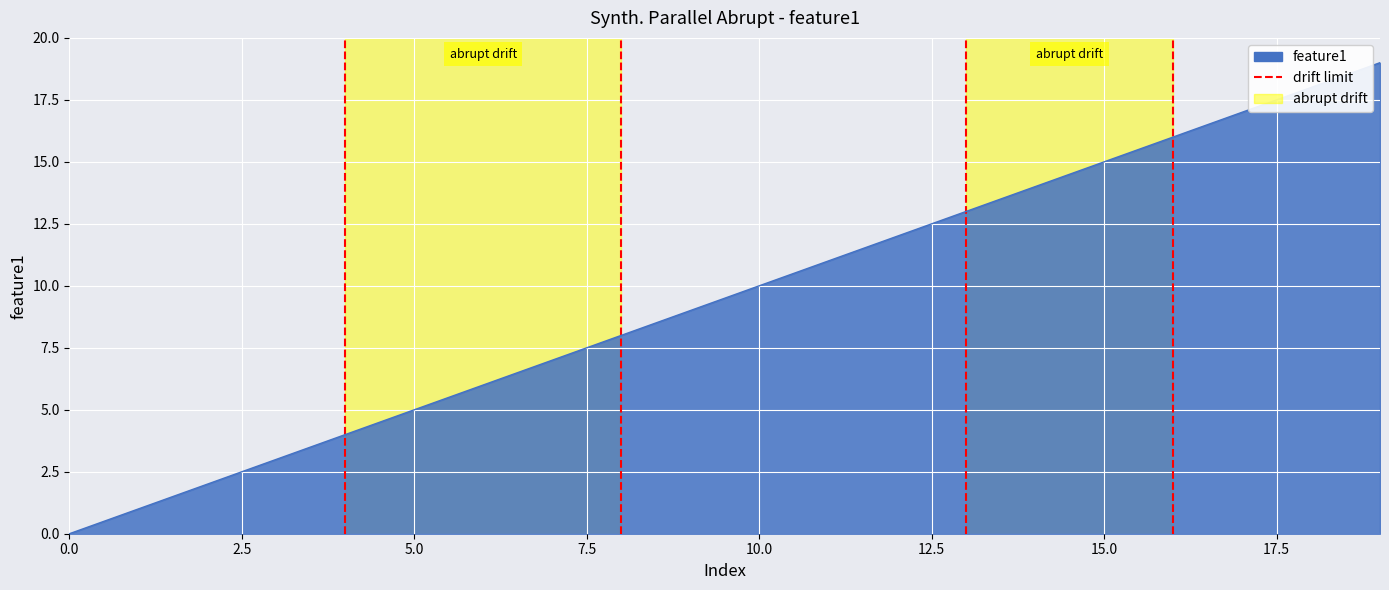

True or false: there are more than 0 points higher than both neighbors.

False